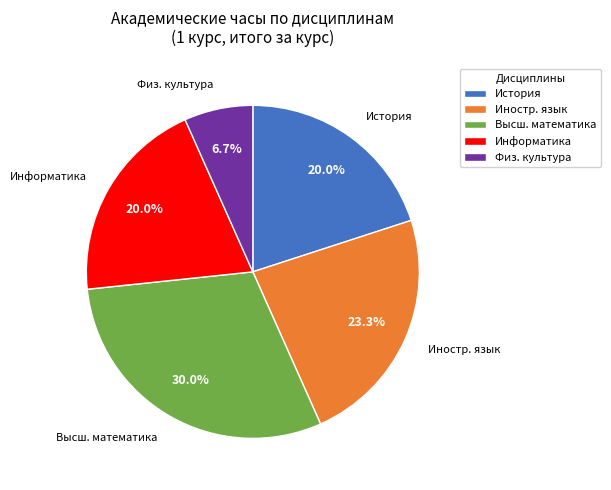

Is the sum of Физ. культура and Информатика greater than half?

No